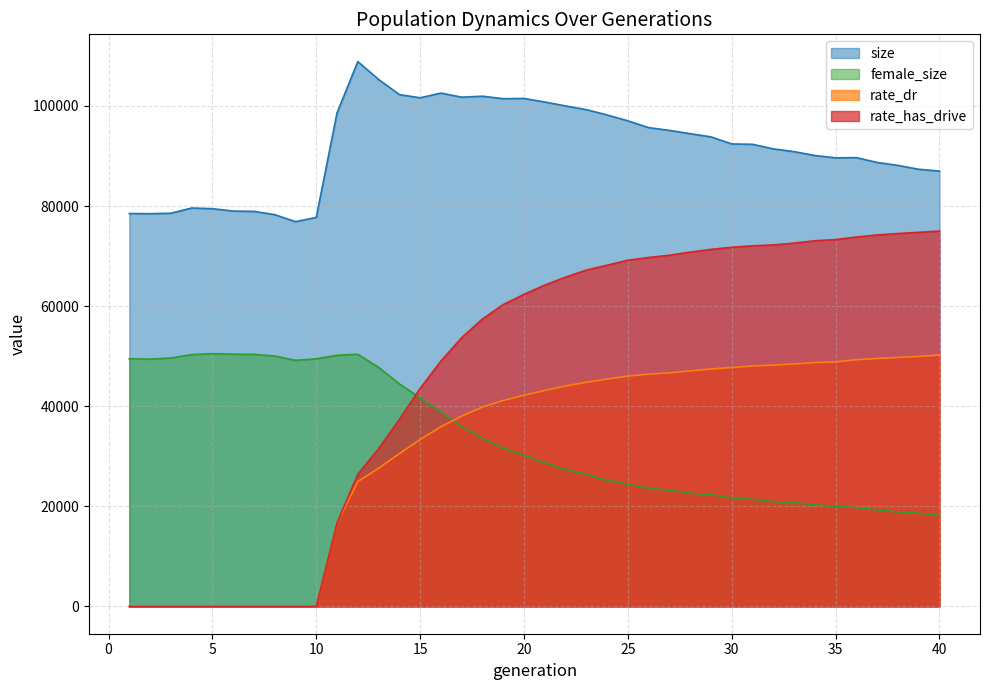

Is it true that rate_dr equals 22658.2 at 22?

False